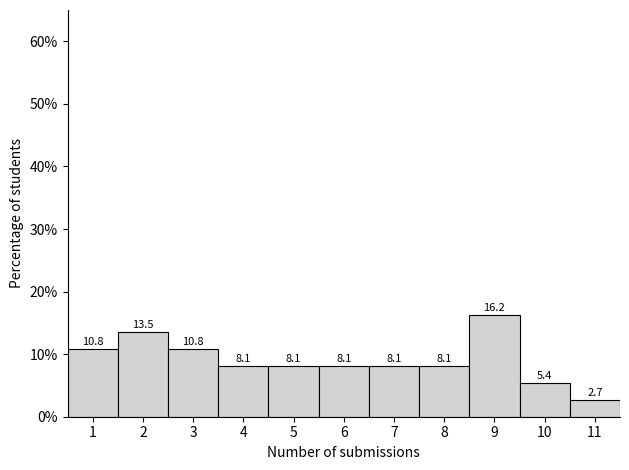

How tall is the bar that spans 9.5 to 10.5 on the x-axis?

5.4